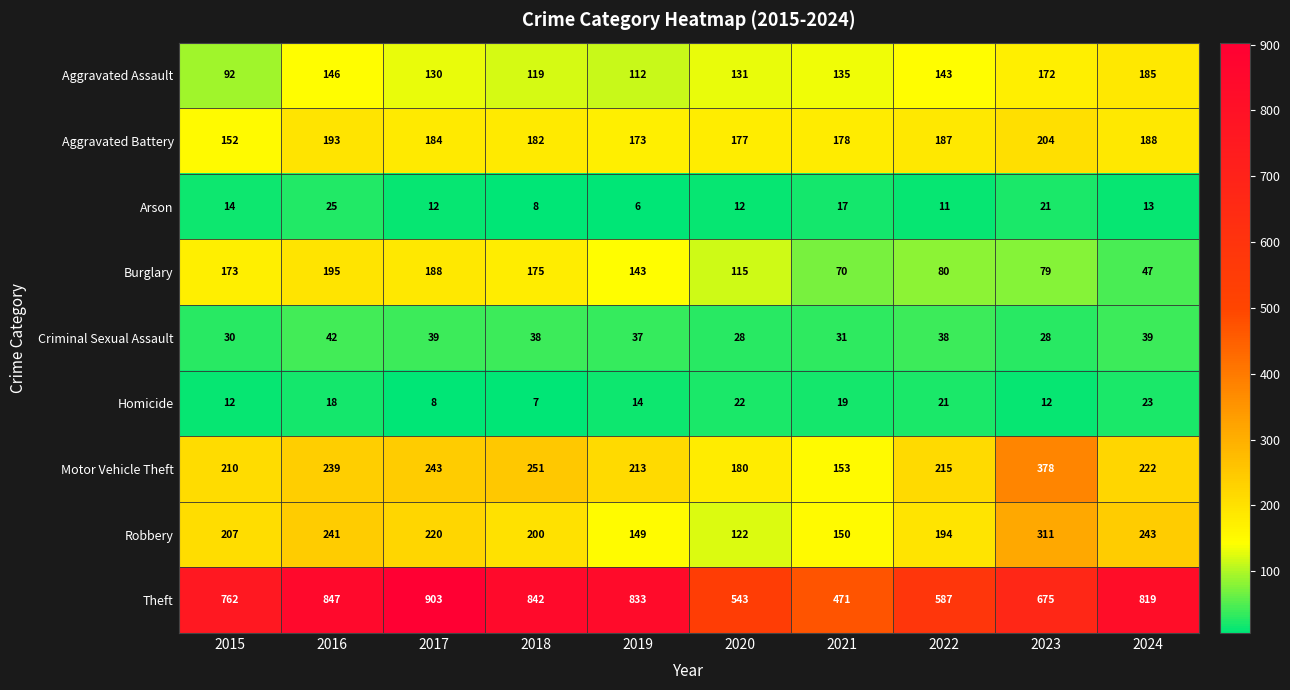

True or false: Robbery has a value of 267 at 2021.

False